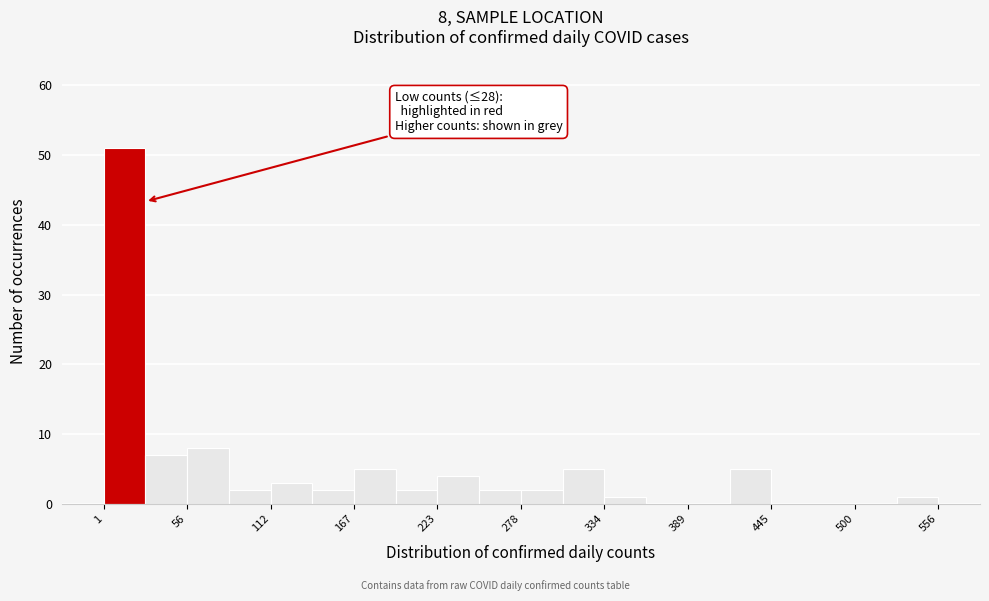

Around what value on the x-axis is the tallest bar? Give the approximate position of its centre, as read against the axis.

10